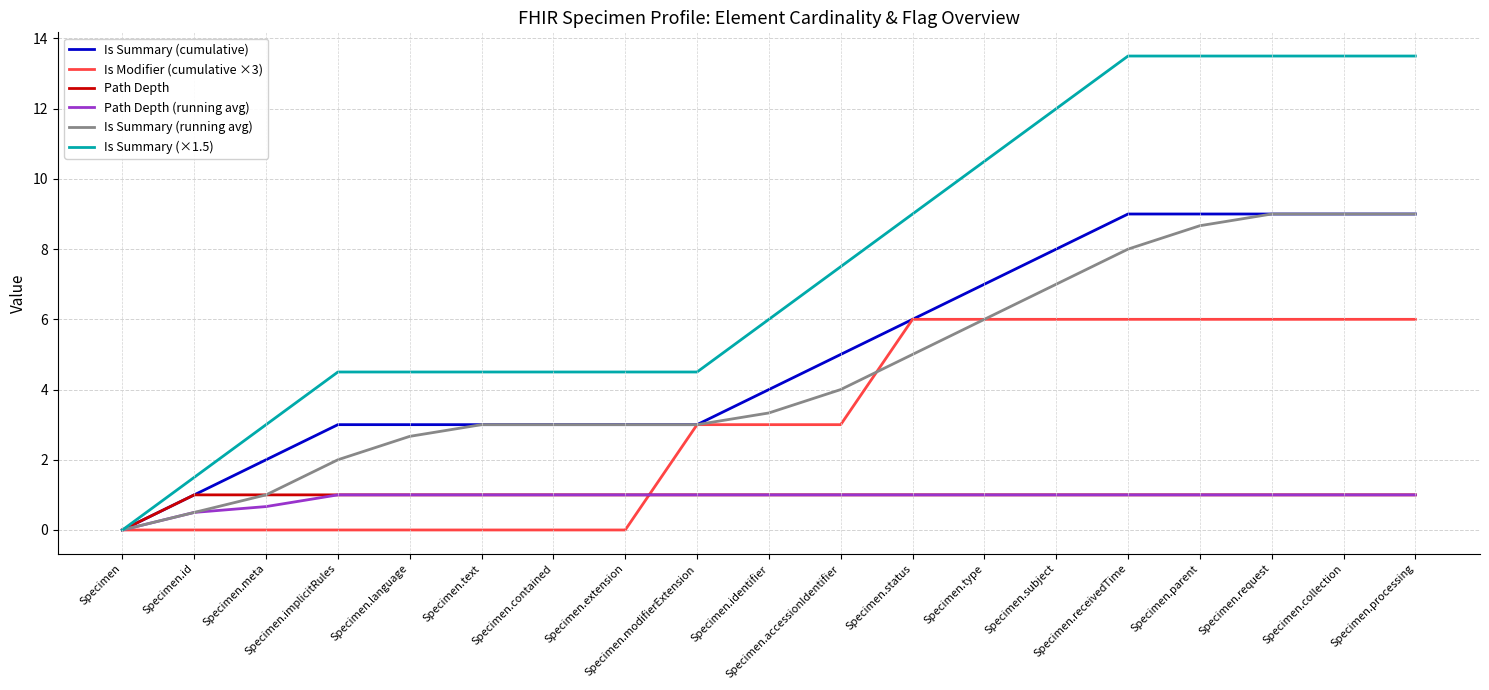

Is the value of Is Modifier (cumulative ×3) at Specimen greater than the value of Is Summary (running avg) at Specimen.type?

No